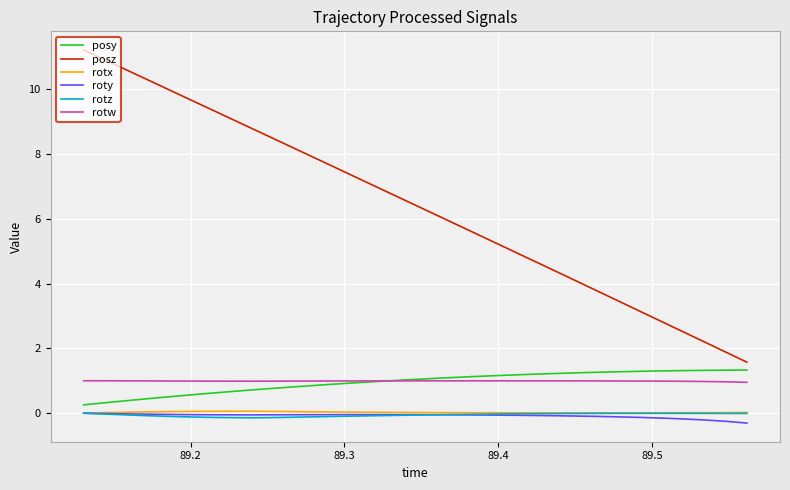

True or false: roty and posz cross at least once.

False